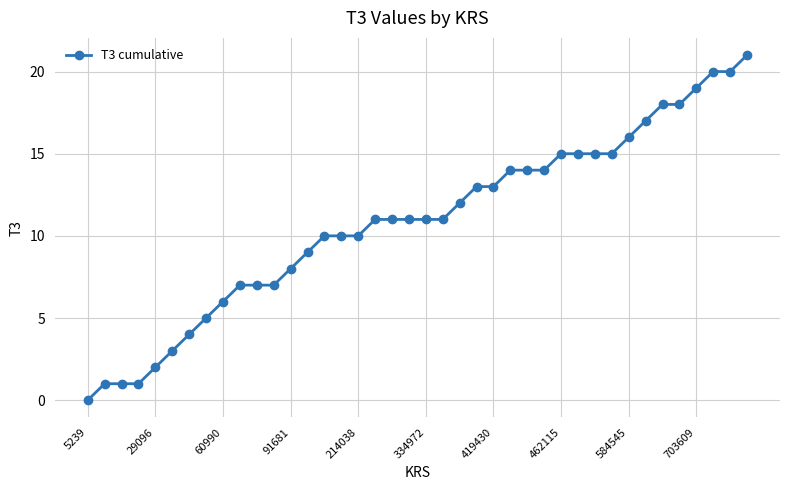

What is the difference between the second highest and minimum values?

20